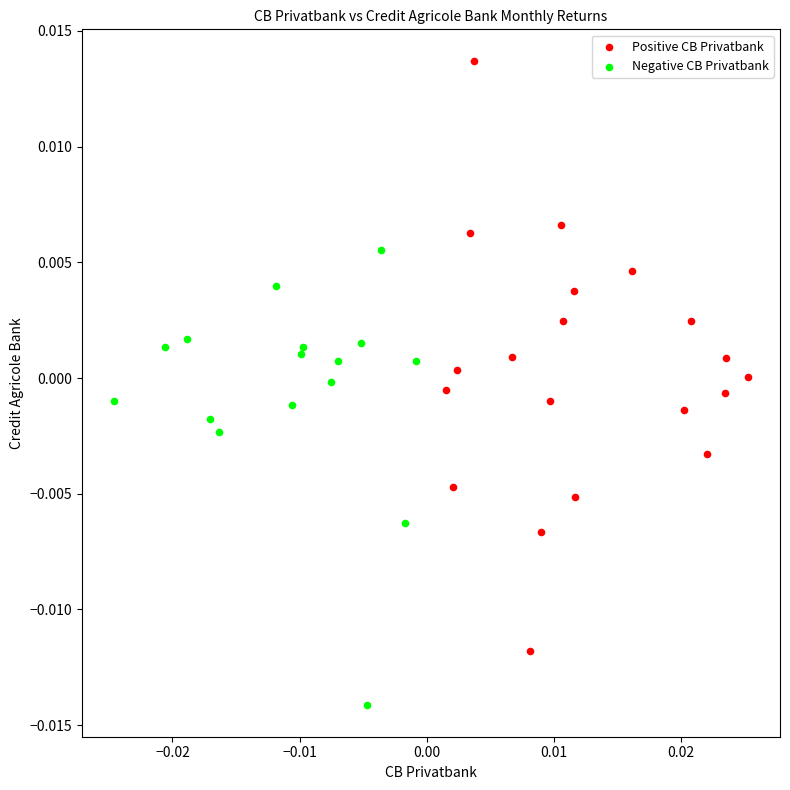

Which series reaches the minimum Y coordinate?

Negative CB Privatbank